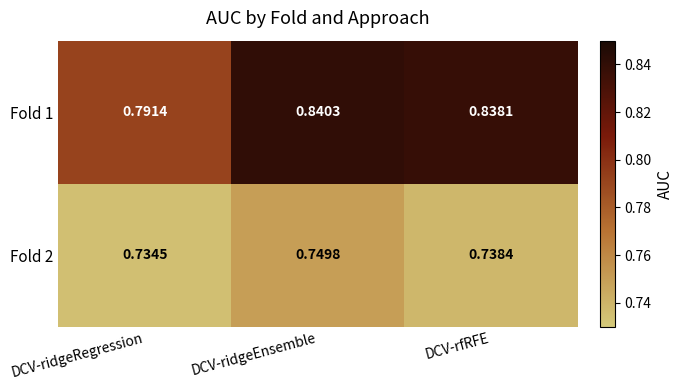

What is the total value across all series at DCV-rfRFE?

1.6